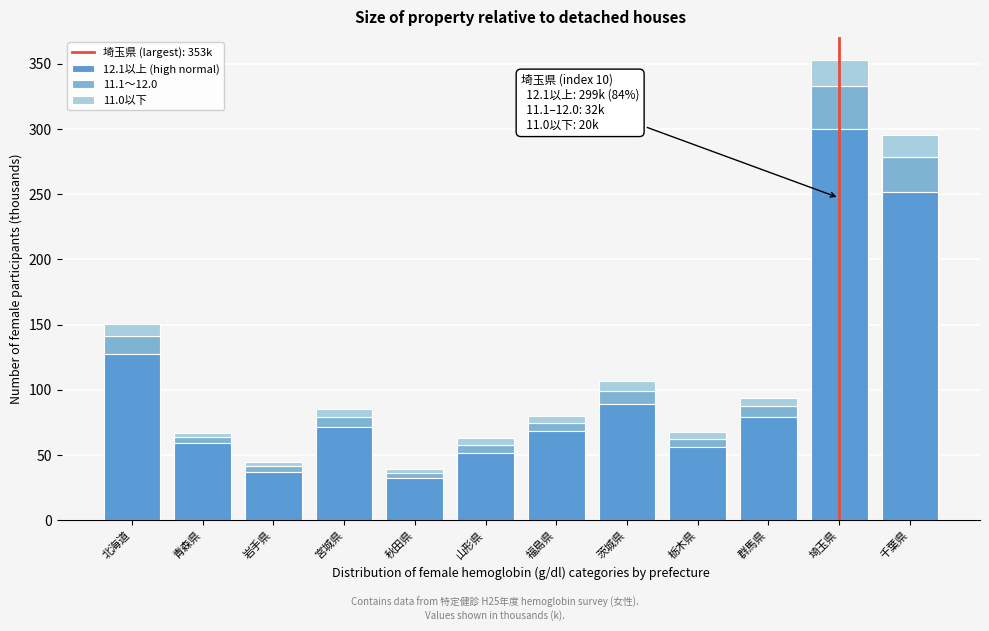

Is it true that 12.1以上 (high normal) equals 32.3 at 秋田県?

True